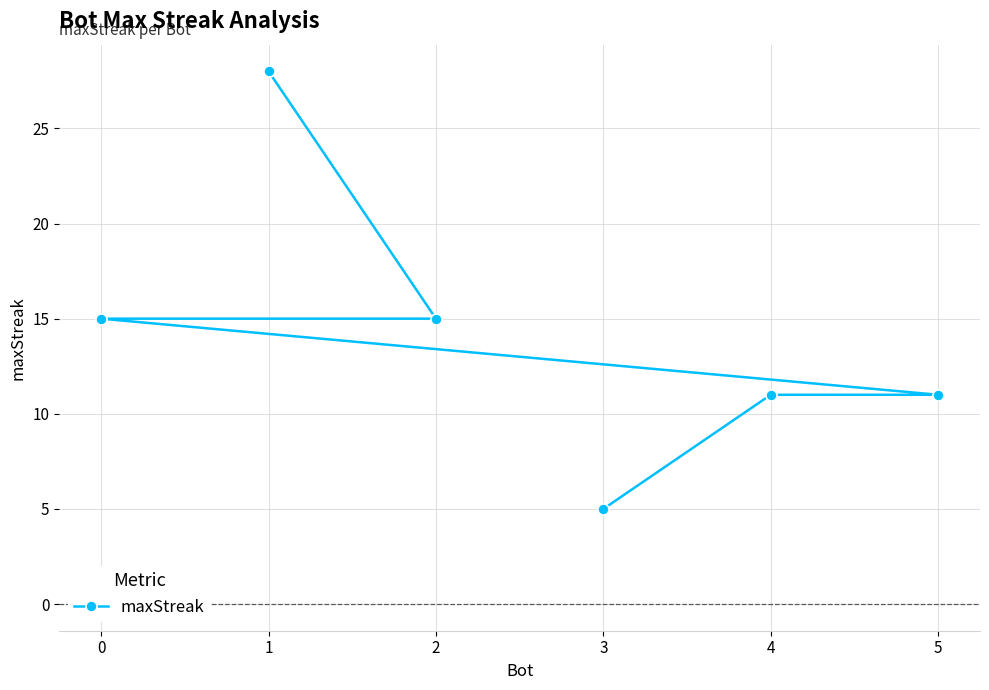

Is it true that the value at 4 is 15?

False